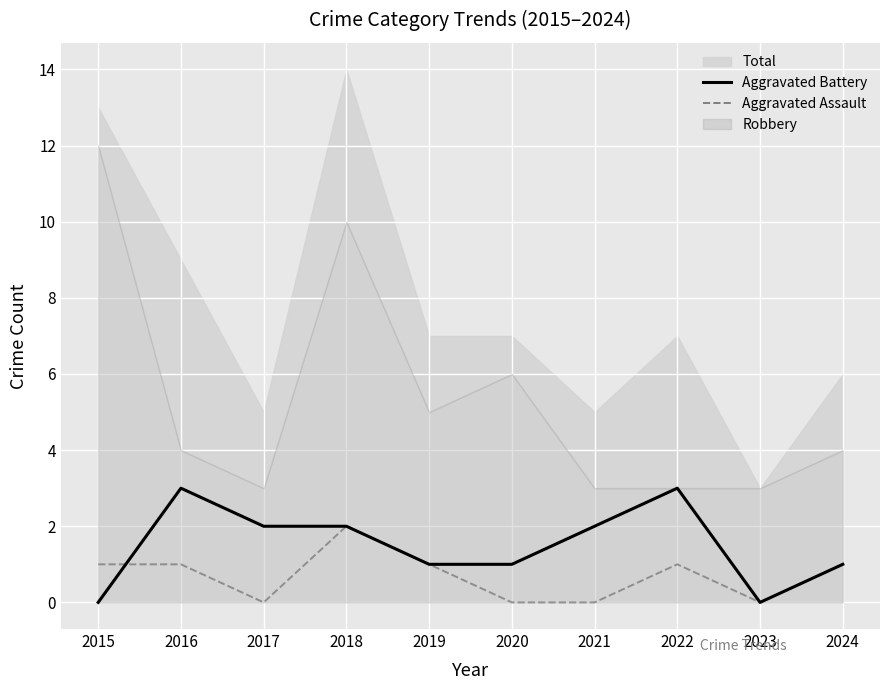

How many times do Aggravated Assault and Aggravated Battery cross each other?

1